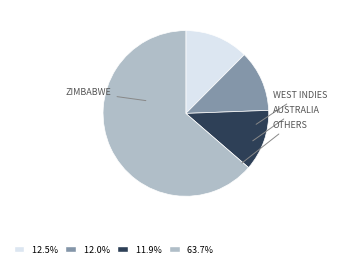

How many segments does this pie chart have?

4